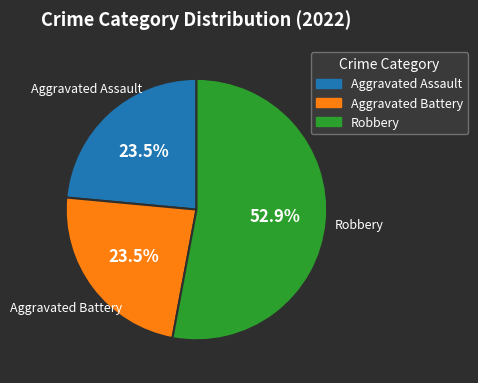

Does any single category account for the majority?

Yes